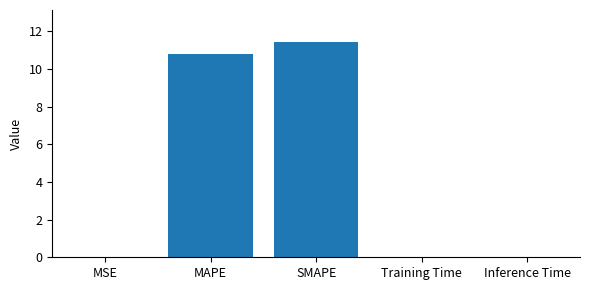

What is the average value?

4.4